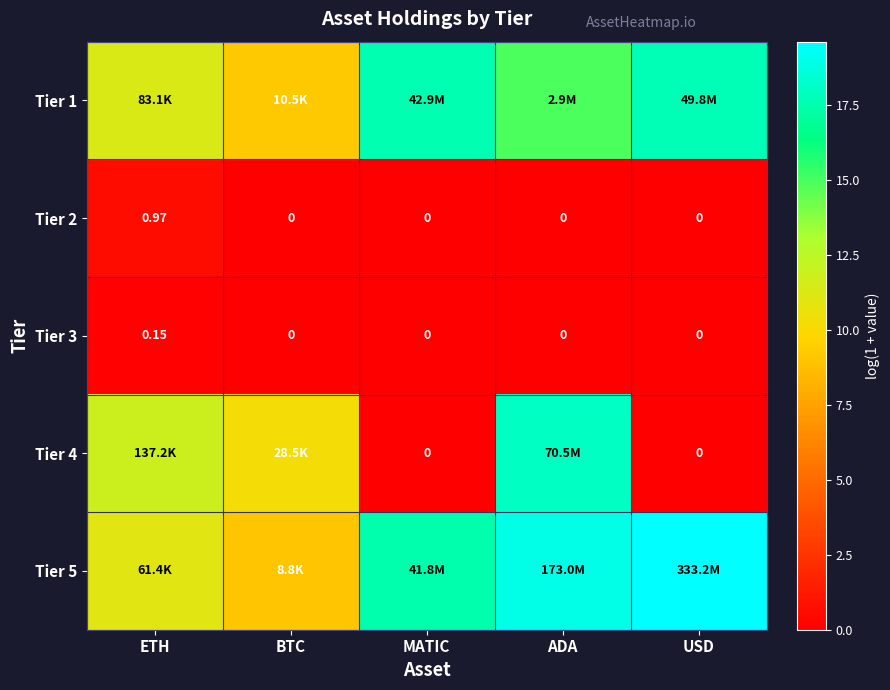

Is the value of Tier 2 at ETH greater than the value of Tier 5 at ADA?

No